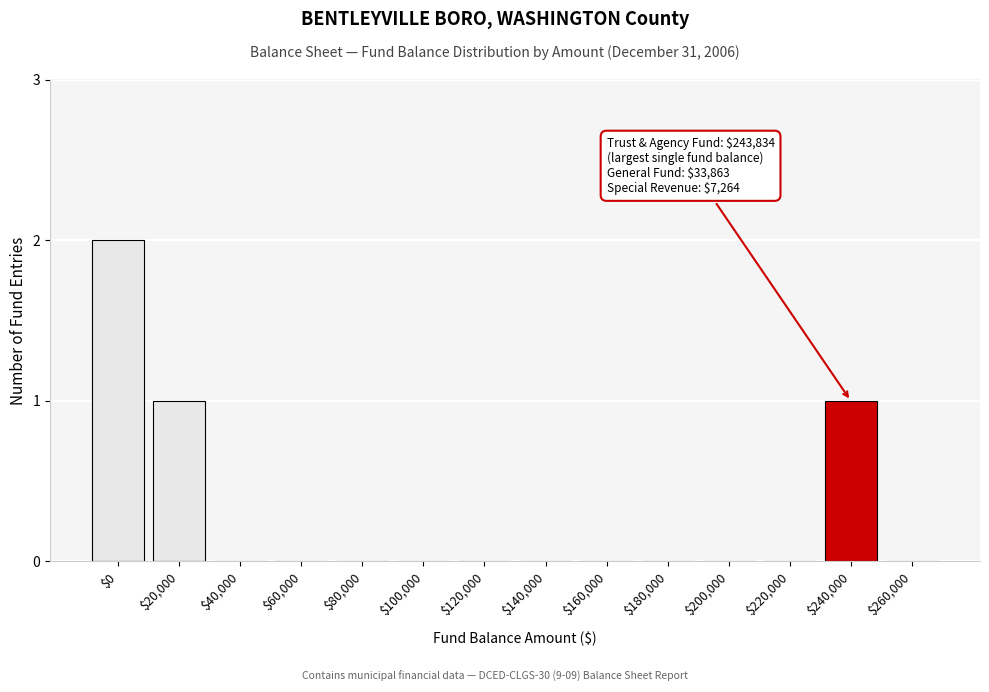

The value at $220,000 is 0. True or false?

True